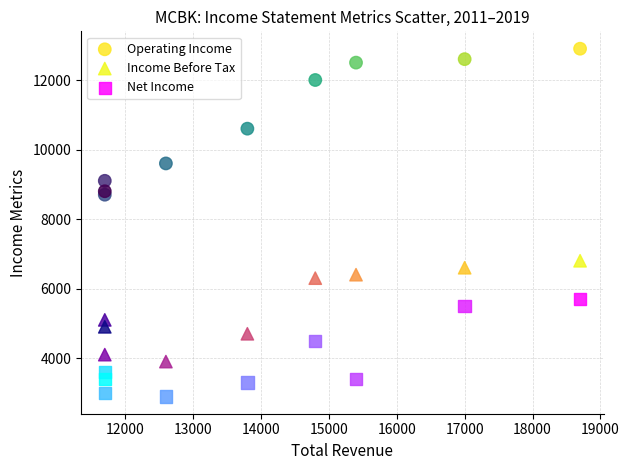

In the Operating Income series, what Y value is closest to 10800?

10600